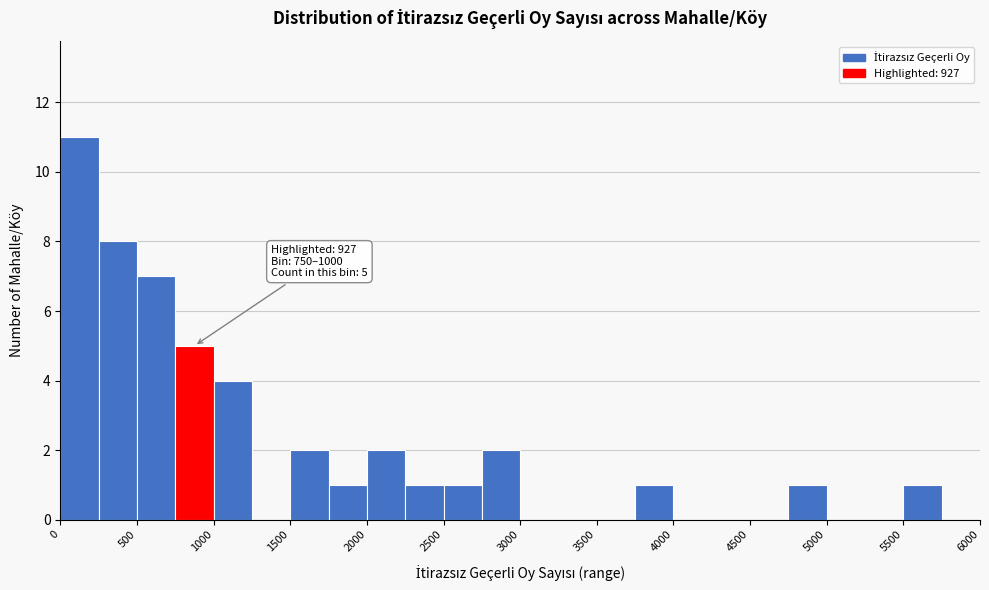

Over which range of the x-axis is the bar tallest?

0 to 250